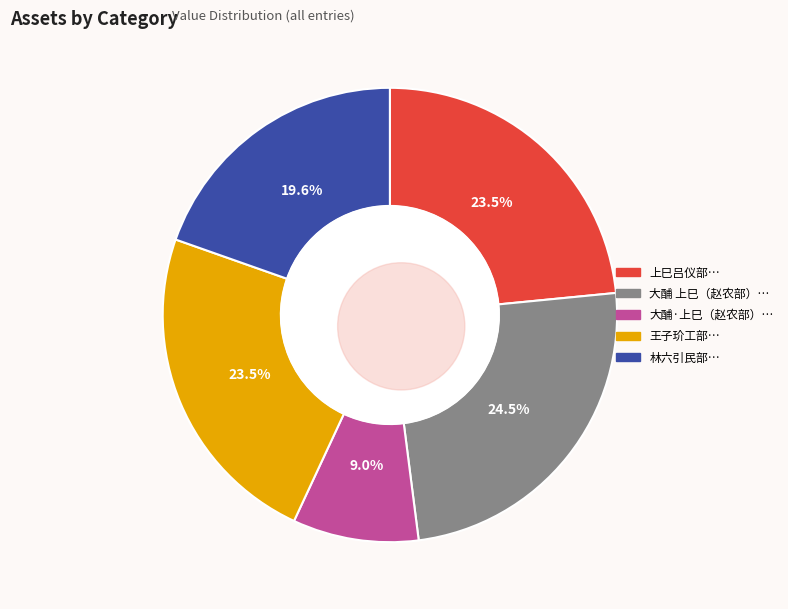

Which slice is the largest?

大酺 上巳，赵农部招游清凉寺，访百岁翁。予未及赴，柬寄此词